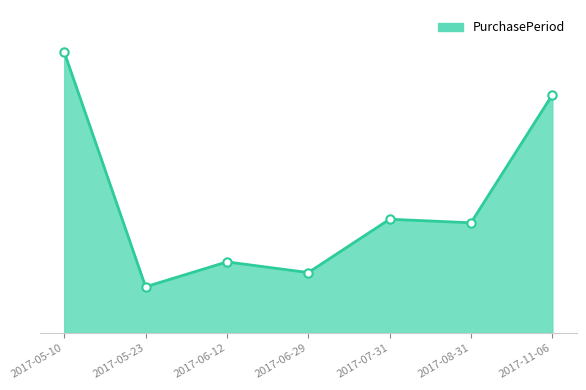

Does the chart display data point markers on the line(s)?

No